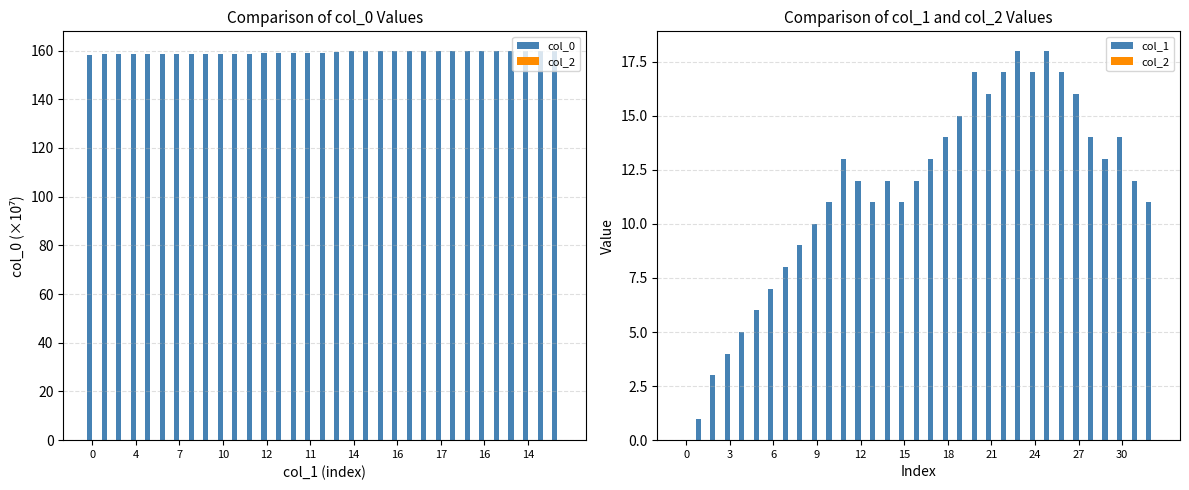

Count the number of categories in the chart.

33